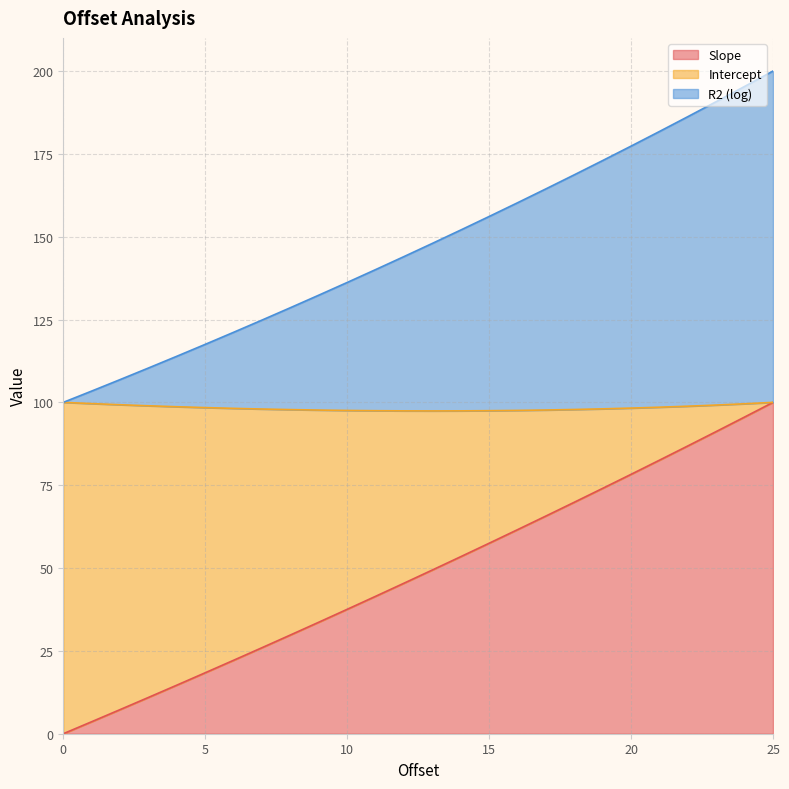

True or false: Slope has more than 1 points higher than both neighbors.

False